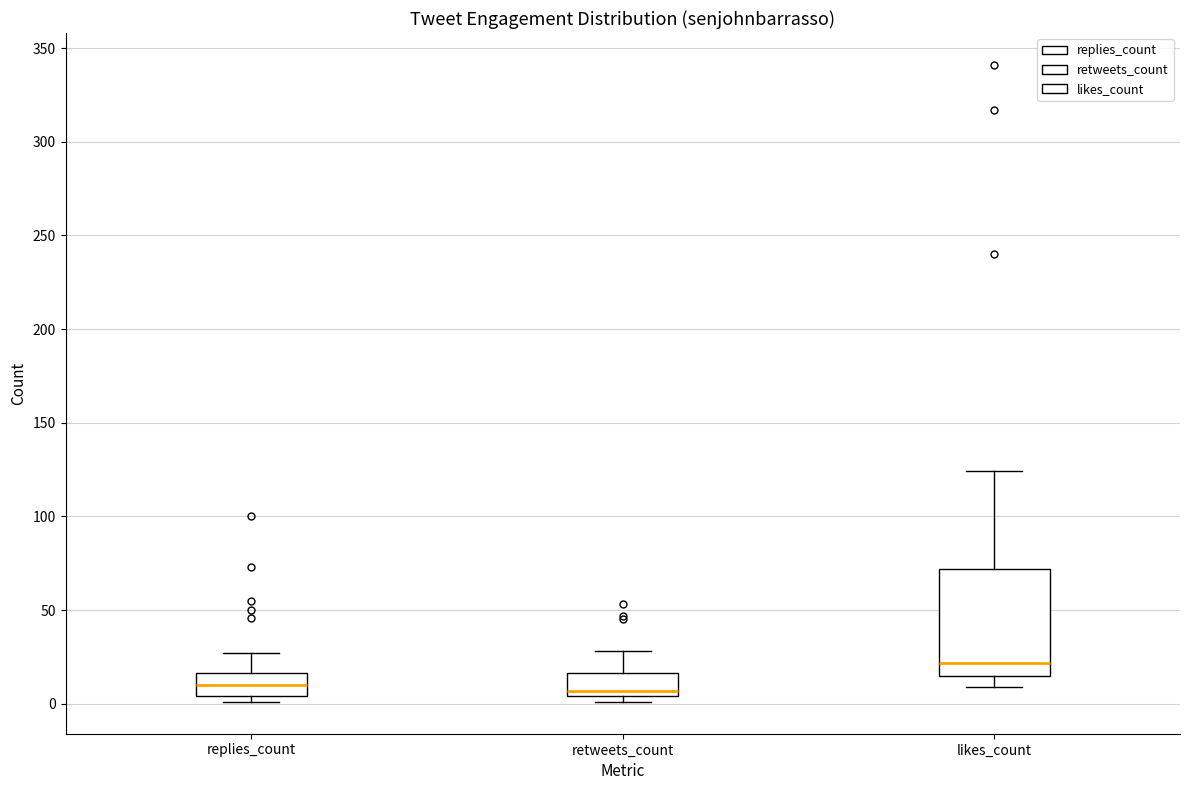

Reading left to right, read every box against the y-axis: the position of its median line, the range the box covers, and the ends of its whiskers. The values are not printed on the chart, so give them approximately, as read against the axis.

replies_count: median 10, box 5 to 15, whiskers 0 to 25
retweets_count: median 5 (just above the box's lower edge), box 5 to 15, whiskers 0 to 30
likes_count: median 20, box 15 to 70, whiskers 10 to 125